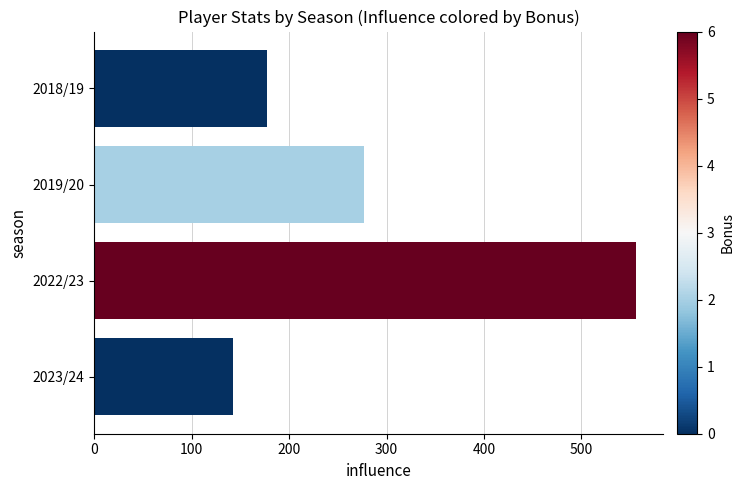

Where is the data nearest to the value 349?

2019/20